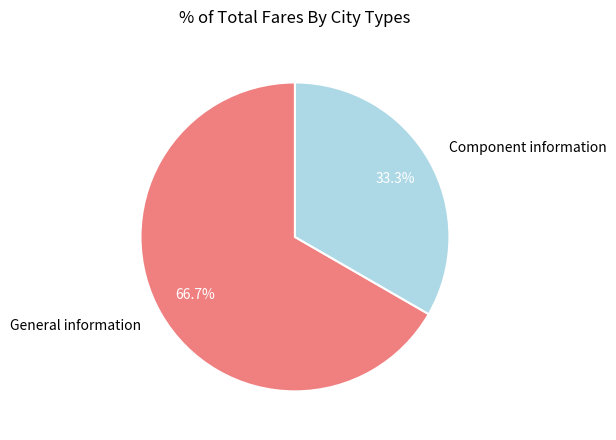

Rank the categories by value from highest to lowest.

General information, Component information